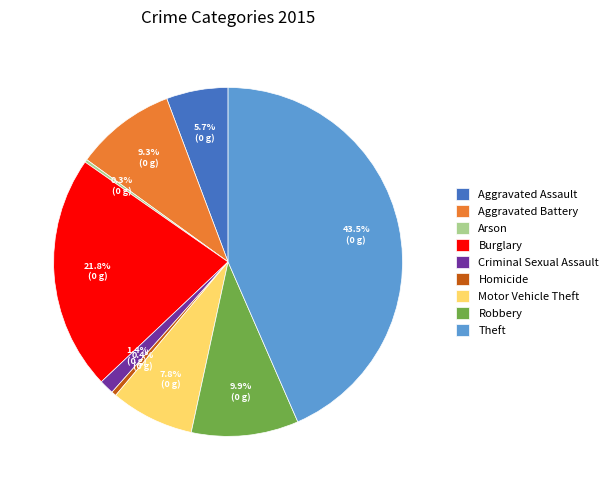

Does Robbery account for over 50% of the chart?

No